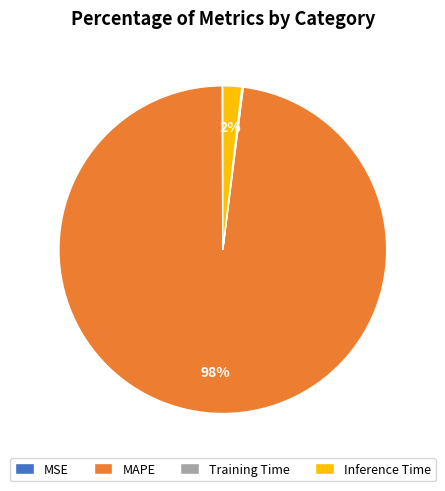

The Inference Time slice represents 2% of the pie. True or false?

True